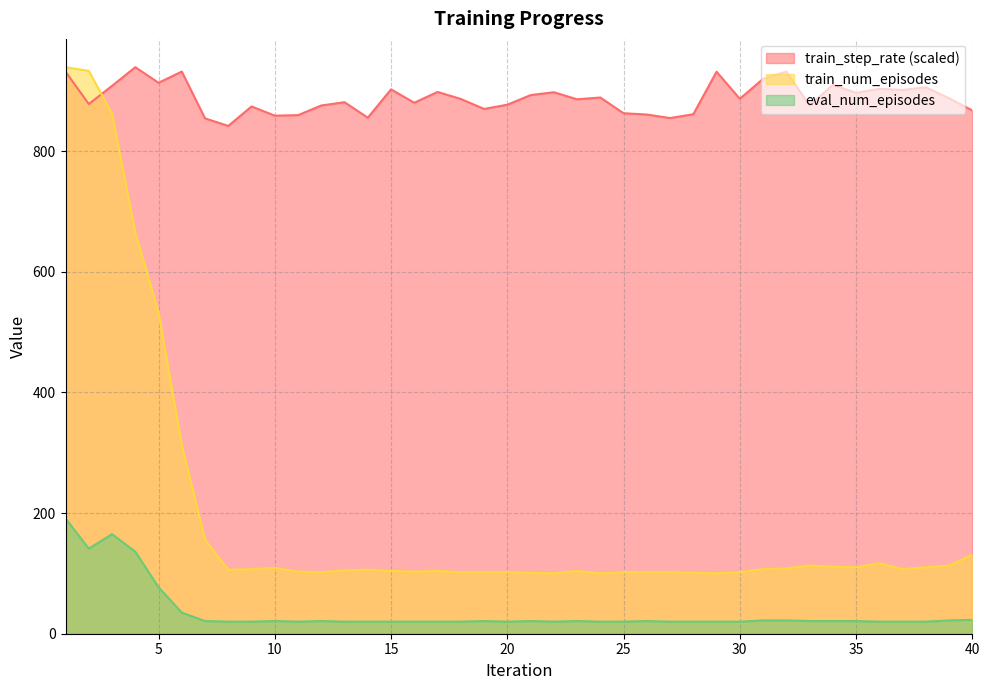

What is the difference between the second highest and minimum values in the train_num_episodes series?

833.0